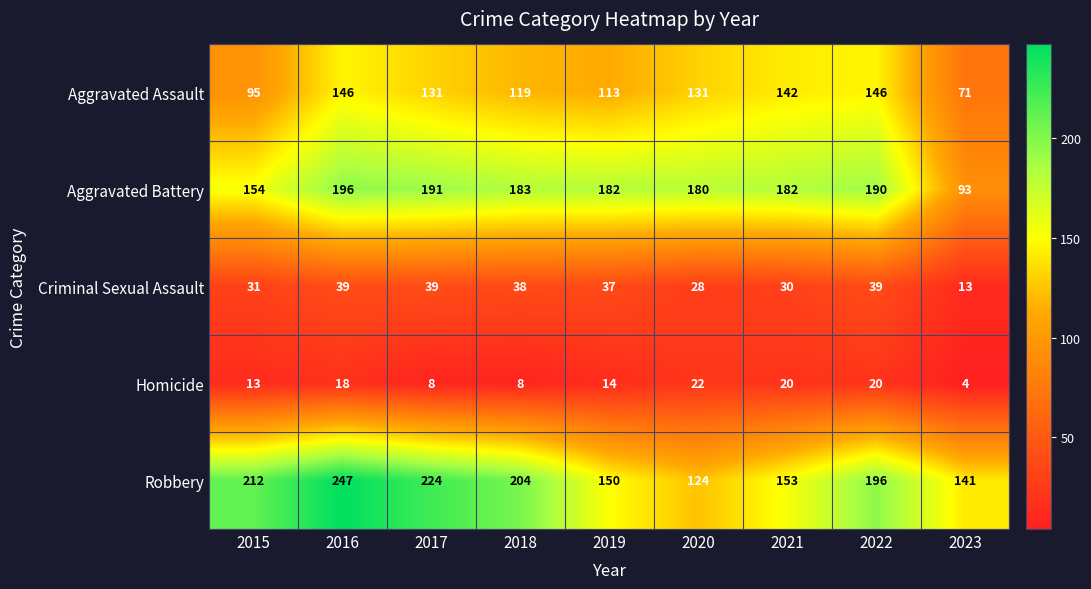

Count the number of data series in this chart.

5